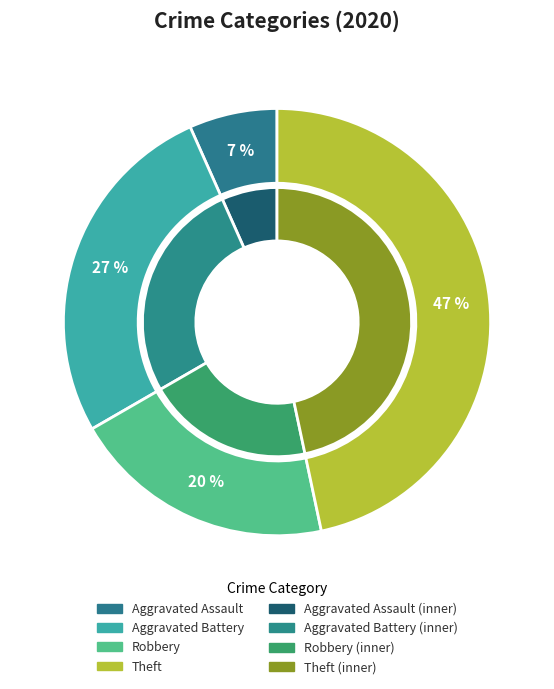

Rank the categories by value from lowest to highest.

Aggravated Assault, Robbery, Aggravated Battery, Theft